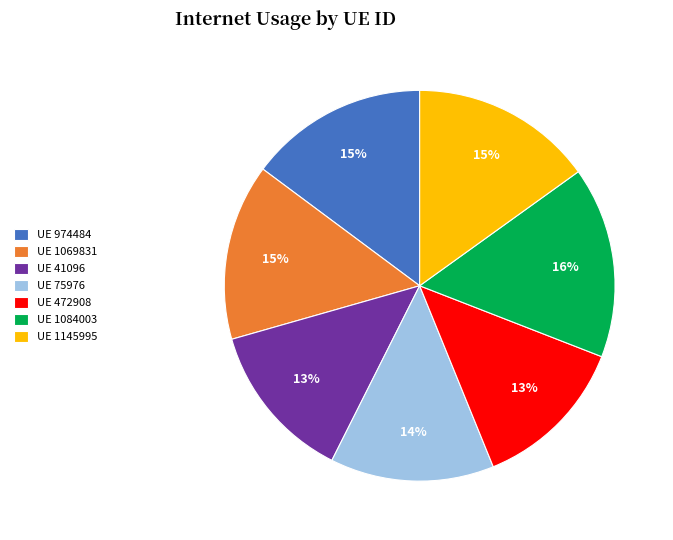

Between UE 1084003 and UE 1069831, which is larger?

UE 1084003